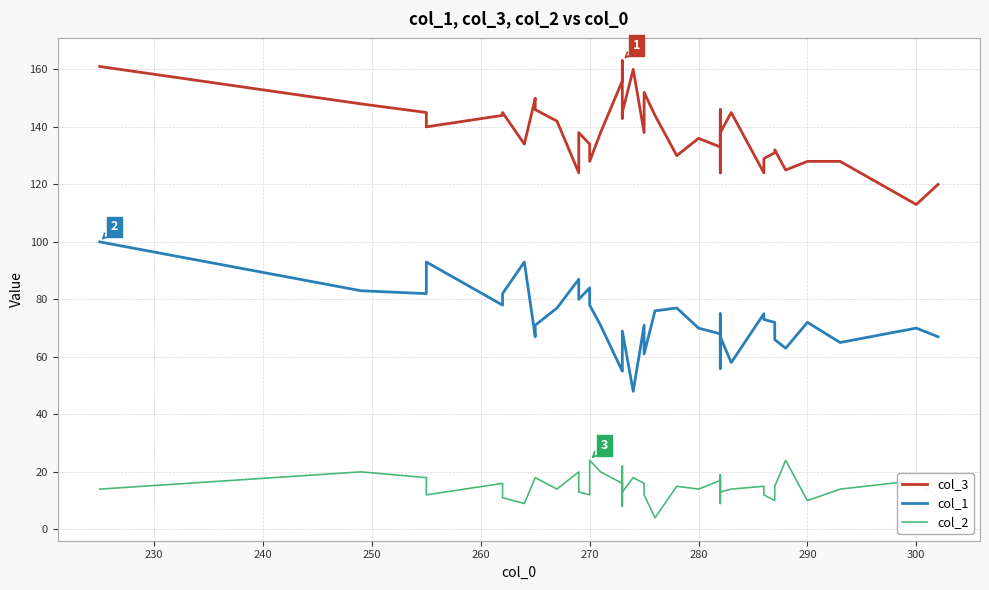

What is the average value of the col_1 series?

72